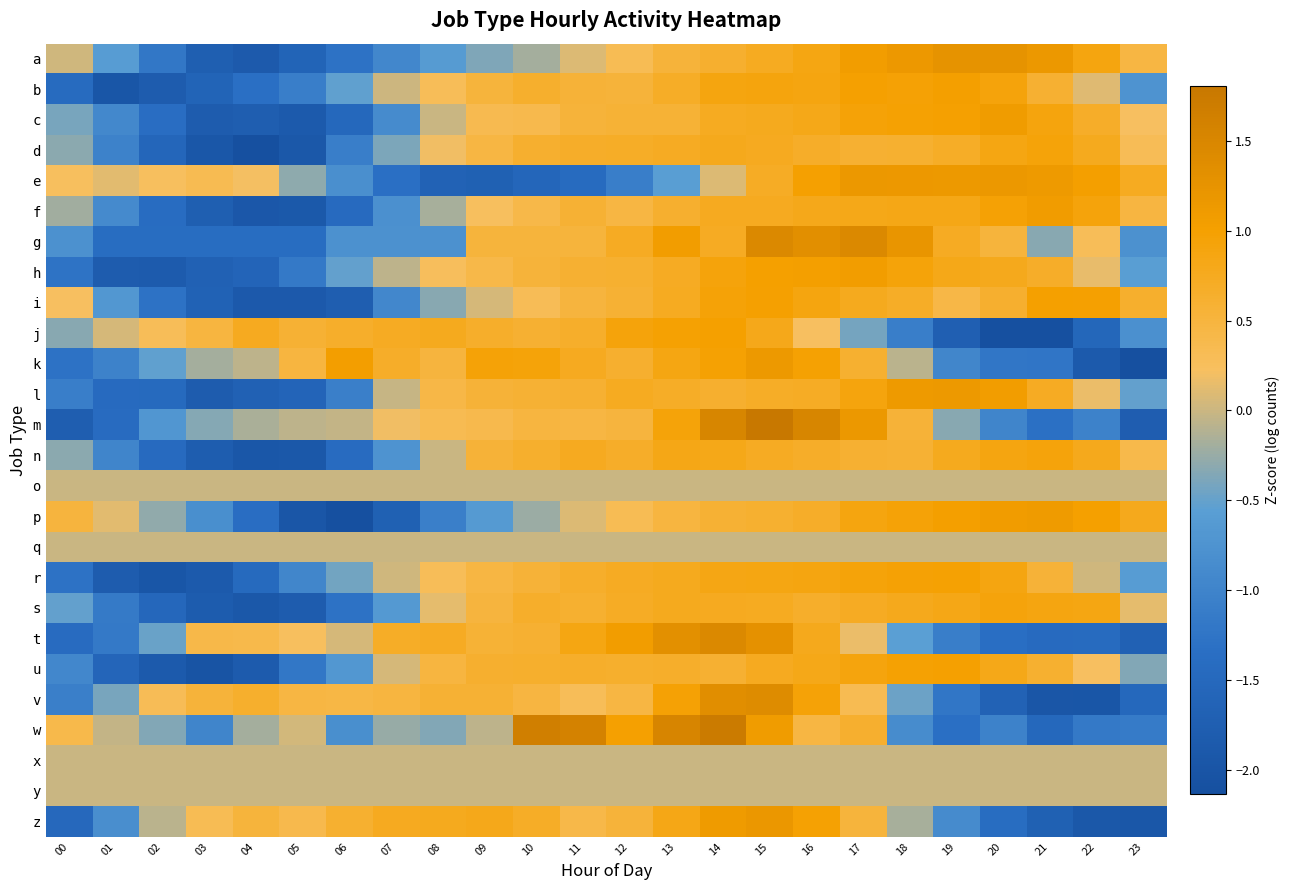

Reading left to right, transcribe all the data shown in this chart.

a: 00=0.0	01=-0.6	02=-1.2	03=-1.7	04=-1.8	05=-1.6	06=-1.3	07=-0.9	08=-0.6	09=-0.4	10=-0.2	11=0.1	12=0.3	13=0.5	14=0.6	15=0.7	16=0.9	17=1.1	18=1.2	19=1.3	20=1.3	21=1.2	22=0.9	23=0.5
b: 00=-1.4	01=-2.0	02=-1.8	03=-1.6	04=-1.3	05=-1.1	06=-0.5	07=0.0	08=0.3	09=0.5	10=0.6	11=0.6	12=0.5	13=0.7	14=0.9	15=0.9	16=0.9	17=1.0	18=1.0	19=1.0	20=0.9	21=0.6	22=0.1	23=-0.7
c: 00=-0.4	01=-0.9	02=-1.4	03=-1.8	04=-1.8	05=-1.9	06=-1.5	07=-0.9	08=-0.0	09=0.3	10=0.4	11=0.5	12=0.6	13=0.6	14=0.7	15=0.8	16=0.8	17=1.0	18=1.0	19=1.0	20=1.1	21=0.9	22=0.7	23=0.2
d: 00=-0.3	01=-1.0	02=-1.6	03=-1.9	04=-2.1	05=-1.9	06=-1.1	07=-0.4	08=0.2	09=0.5	10=0.6	11=0.7	12=0.7	13=0.7	14=0.8	15=0.7	16=0.7	17=0.6	18=0.6	19=0.7	20=0.8	21=0.9	22=0.8	23=0.3
e: 00=0.2	01=0.1	02=0.2	03=0.3	04=0.2	05=-0.3	06=-0.8	07=-1.3	08=-1.6	09=-1.7	10=-1.6	11=-1.4	12=-1.1	13=-0.6	14=0.1	15=0.7	16=1.0	17=1.2	18=1.1	19=1.1	20=1.2	21=1.1	22=1.0	23=0.7
f: 00=-0.2	01=-0.9	02=-1.4	03=-1.7	04=-1.9	05=-1.9	06=-1.5	07=-0.8	08=-0.2	09=0.2	10=0.4	11=0.6	12=0.5	13=0.6	14=0.7	15=0.8	16=0.8	17=0.8	18=0.8	19=0.8	20=1.0	21=1.1	22=0.9	23=0.5
g: 00=-0.8	01=-1.4	02=-1.4	03=-1.4	04=-1.4	05=-1.4	06=-0.8	07=-0.8	08=-0.8	09=0.5	10=0.5	11=0.5	12=0.7	13=1.1	14=0.7	15=1.5	16=1.3	17=1.5	18=1.2	19=0.7	20=0.5	21=-0.3	22=0.3	23=-0.8
h: 00=-1.3	01=-1.8	02=-1.8	03=-1.7	04=-1.6	05=-1.2	06=-0.5	07=-0.1	08=0.3	09=0.4	10=0.5	11=0.6	12=0.6	13=0.7	14=0.9	15=1.0	16=1.0	17=1.1	18=0.9	19=0.8	20=0.8	21=0.7	22=0.1	23=-0.6
i: 00=0.2	01=-0.7	02=-1.3	03=-1.7	04=-1.9	05=-1.9	06=-1.8	07=-0.9	08=-0.3	09=0.1	10=0.3	11=0.5	12=0.6	13=0.7	14=0.9	15=1.0	16=0.9	17=0.8	18=0.7	19=0.4	20=0.6	21=1.0	22=1.0	23=0.6
j: 00=-0.3	01=0.1	02=0.3	03=0.5	04=0.8	05=0.6	06=0.7	07=0.7	08=0.8	09=0.7	10=0.6	11=0.7	12=0.9	13=1.0	14=1.0	15=0.8	16=0.2	17=-0.4	18=-1.1	19=-1.7	20=-2.1	21=-2.1	22=-1.5	23=-0.8
k: 00=-1.3	01=-1.0	02=-0.5	03=-0.2	04=-0.1	05=0.5	06=1.0	07=0.7	08=0.5	09=1.0	10=0.9	11=0.7	12=0.6	13=0.9	14=1.0	15=1.1	16=1.0	17=0.6	18=-0.1	19=-1.0	20=-1.2	21=-1.2	22=-1.9	23=-2.1
l: 00=-1.1	01=-1.4	02=-1.5	03=-1.8	04=-1.7	05=-1.6	06=-1.1	07=-0.0	08=0.4	09=0.5	10=0.6	11=0.6	12=0.7	13=0.7	14=0.6	15=0.7	16=0.7	17=0.9	18=1.1	19=1.1	20=1.0	21=0.7	22=0.2	23=-0.5
m: 00=-1.8	01=-1.4	02=-0.7	03=-0.3	04=-0.2	05=-0.1	06=-0.0	07=0.2	08=0.3	09=0.4	10=0.5	11=0.5	12=0.5	13=0.9	14=1.5	15=1.8	16=1.5	17=1.2	18=0.5	19=-0.3	20=-1.0	21=-1.3	22=-1.0	23=-1.8
n: 00=-0.3	01=-1.0	02=-1.5	03=-1.8	04=-1.9	05=-1.9	06=-1.4	07=-0.7	08=-0.0	09=0.6	10=0.6	11=0.7	12=0.7	13=0.8	14=0.8	15=0.7	16=0.7	17=0.6	18=0.6	19=0.8	20=0.9	21=0.9	22=0.8	23=0.4
o: 00=0.0	01=0.0	02=0.0	03=0.0	04=0.0	05=0.0	06=0.0	07=0.0	08=0.0	09=0.0	10=0.0	11=0.0	12=0.0	13=0.0	14=0.0	15=0.0	16=0.0	17=0.0	18=0.0	19=0.0	20=0.0	21=0.0	22=0.0	23=0.0
p: 00=0.5	01=0.1	02=-0.3	03=-0.8	04=-1.4	05=-2.0	06=-2.1	07=-1.7	08=-1.1	09=-0.6	10=-0.2	11=0.1	12=0.3	13=0.5	14=0.6	15=0.6	16=0.7	17=0.9	18=1.0	19=1.0	20=1.1	21=1.1	22=1.0	23=0.8
q: 00=0.0	01=0.0	02=0.0	03=0.0	04=0.0	05=0.0	06=0.0	07=0.0	08=0.0	09=0.0	10=0.0	11=0.0	12=0.0	13=0.0	14=0.0	15=0.0	16=0.0	17=0.0	18=0.0	19=0.0	20=0.0	21=0.0	22=0.0	23=0.0
r: 00=-1.3	01=-1.8	02=-2.0	03=-1.9	04=-1.5	05=-1.0	06=-0.4	07=0.0	08=0.3	09=0.5	10=0.6	11=0.7	12=0.7	13=0.8	14=0.8	15=0.9	16=0.9	17=0.9	18=1.0	19=1.0	20=0.9	21=0.5	22=0.0	23=-0.6
s: 00=-0.5	01=-1.1	02=-1.5	03=-1.8	04=-1.9	05=-1.8	06=-1.3	07=-0.6	08=0.1	09=0.5	10=0.7	11=0.6	12=0.7	13=0.8	14=0.8	15=0.7	16=0.7	17=0.7	18=0.8	19=0.8	20=0.9	21=0.9	22=0.9	23=0.1
t: 00=-1.4	01=-1.2	02=-0.5	03=0.4	04=0.4	05=0.2	06=0.1	07=0.7	08=0.7	09=0.6	10=0.6	11=0.9	12=1.1	13=1.3	14=1.5	15=1.3	16=0.8	17=0.2	18=-0.6	19=-1.1	20=-1.4	21=-1.4	22=-1.4	23=-1.7
u: 00=-0.9	01=-1.6	02=-1.9	03=-2.0	04=-1.8	05=-1.2	06=-0.7	07=0.1	08=0.5	09=0.6	10=0.6	11=0.7	12=0.6	13=0.6	14=0.6	15=0.7	16=0.8	17=0.9	18=1.0	19=1.0	20=0.8	21=0.6	22=0.2	23=-0.4
v: 00=-1.1	01=-0.4	02=0.3	03=0.5	04=0.6	05=0.5	06=0.4	07=0.5	08=0.6	09=0.6	10=0.5	11=0.3	12=0.5	13=1.0	14=1.4	15=1.4	16=0.9	17=0.3	18=-0.5	19=-1.2	20=-1.6	21=-2.0	22=-2.0	23=-1.5
w: 00=0.4	01=-0.0	02=-0.4	03=-1.0	04=-0.2	05=0.0	06=-0.8	07=-0.2	08=-0.4	09=-0.1	10=1.6	11=1.6	12=1.0	13=1.5	14=1.7	15=1.1	16=0.5	17=0.6	18=-0.9	19=-1.3	20=-1.0	21=-1.5	22=-1.2	23=-1.1
x: 00=0.0	01=0.0	02=0.0	03=0.0	04=0.0	05=0.0	06=0.0	07=0.0	08=0.0	09=0.0	10=0.0	11=0.0	12=0.0	13=0.0	14=0.0	15=0.0	16=0.0	17=0.0	18=0.0	19=0.0	20=0.0	21=0.0	22=0.0	23=0.0
y: 00=0.0	01=0.0	02=0.0	03=0.0	04=0.0	05=0.0	06=0.0	07=0.0	08=0.0	09=0.0	10=0.0	11=0.0	12=0.0	13=0.0	14=0.0	15=0.0	16=0.0	17=0.0	18=0.0	19=0.0	20=0.0	21=0.0	22=0.0	23=0.0
z: 00=-1.5	01=-0.8	02=-0.1	03=0.3	04=0.5	05=0.4	06=0.6	07=0.7	08=0.8	09=0.8	10=0.7	11=0.4	12=0.5	13=0.8	14=1.1	15=1.2	16=1.0	17=0.5	18=-0.2	19=-0.9	20=-1.4	21=-1.7	22=-1.9	23=-1.9